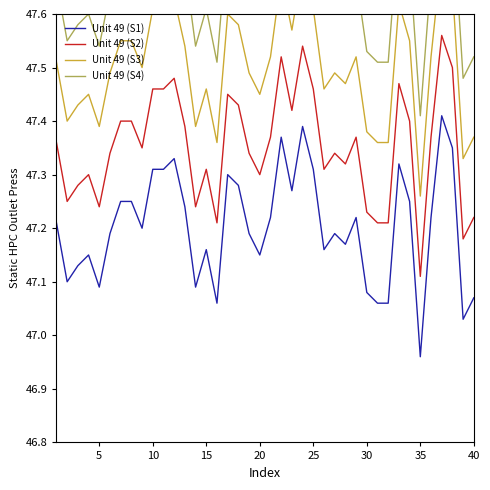

At which label does Unit 49 (S1) reach its minimum?

35